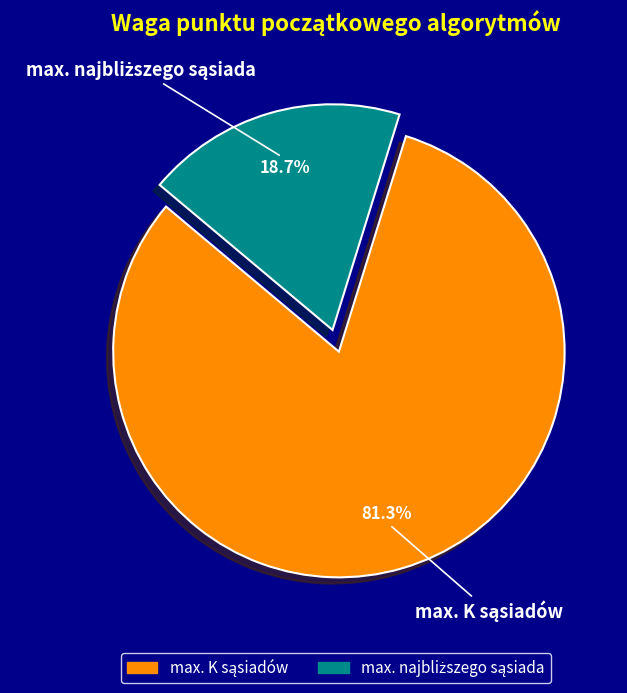

How many segments does this pie chart have?

2